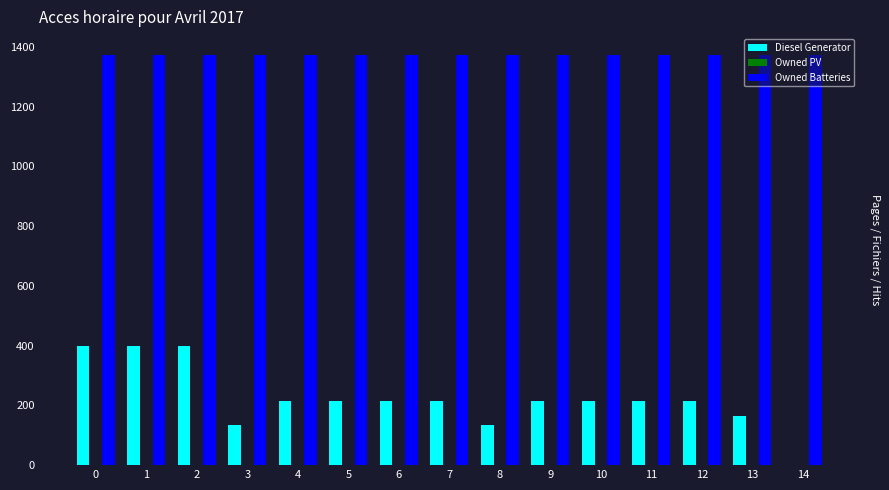

How many series are shown in this chart?

2